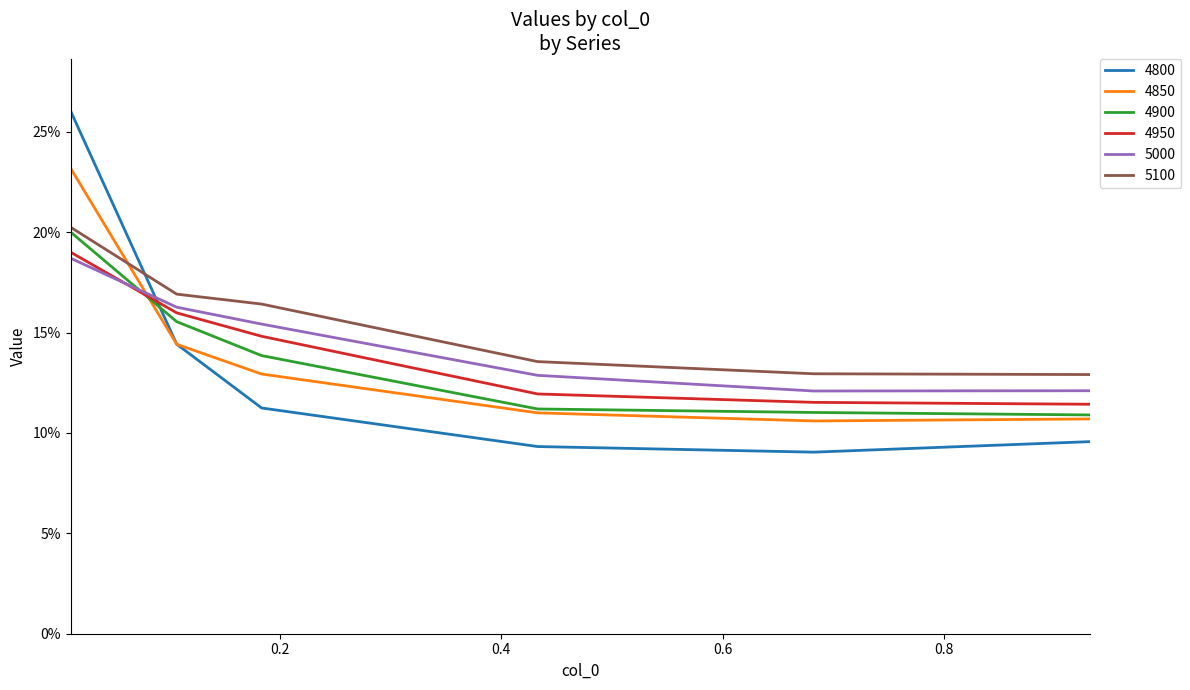

What are all the series names shown in the legend?

4800, 4850, 4900, 4950, 5000, 5100